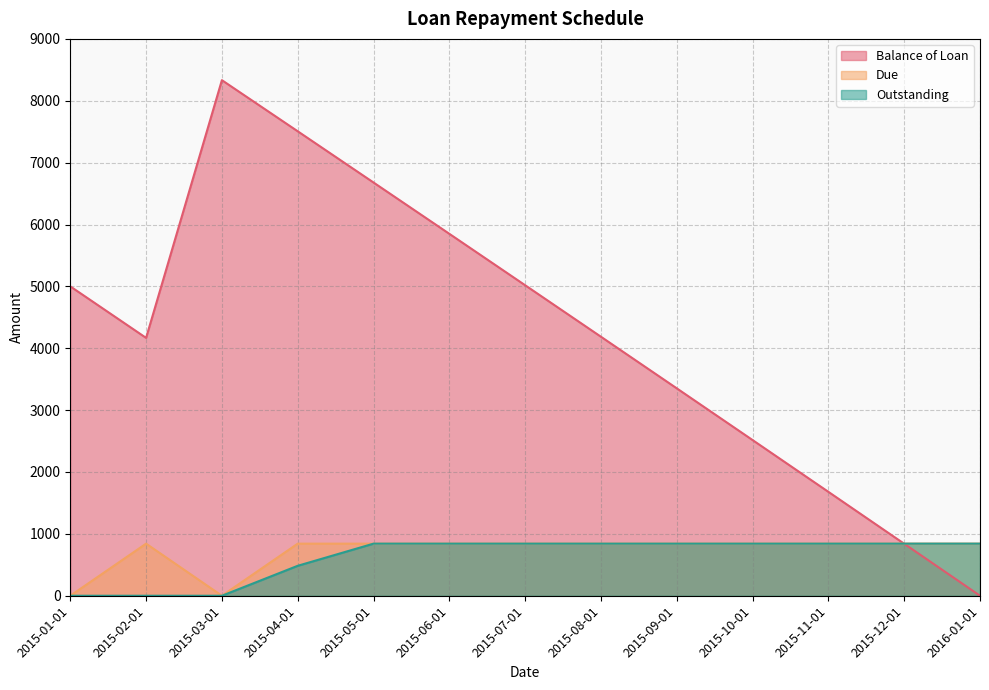

Which series has the largest total across all categories?

Balance of Loan